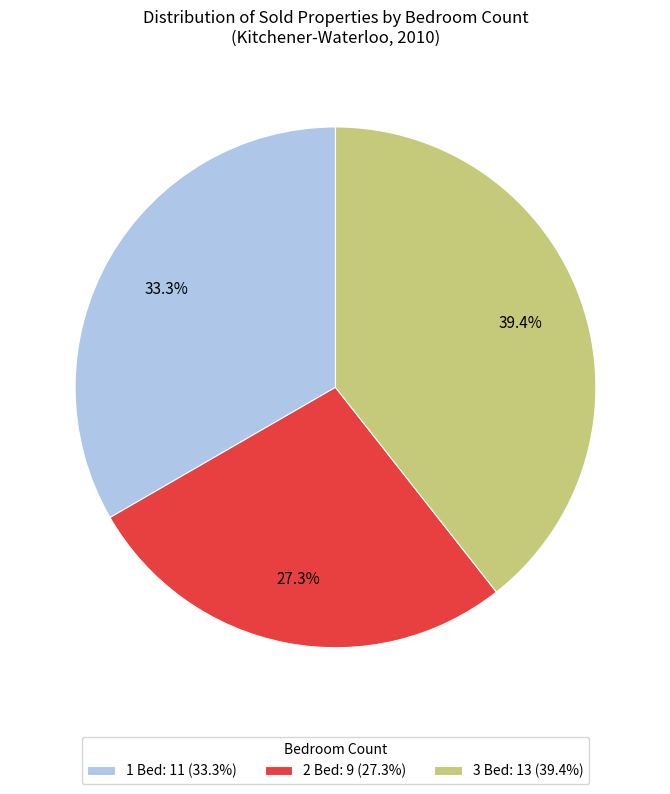

Which slice is the largest?

3 Bed: 13 (39.4%)